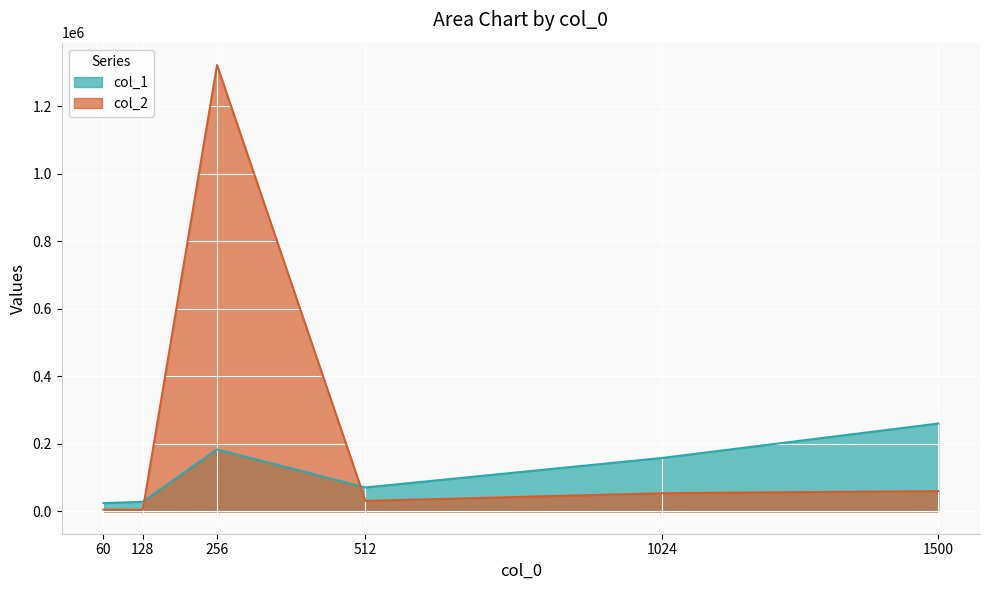

Between 256 and 1024, which series saw the biggest shift?

col_2